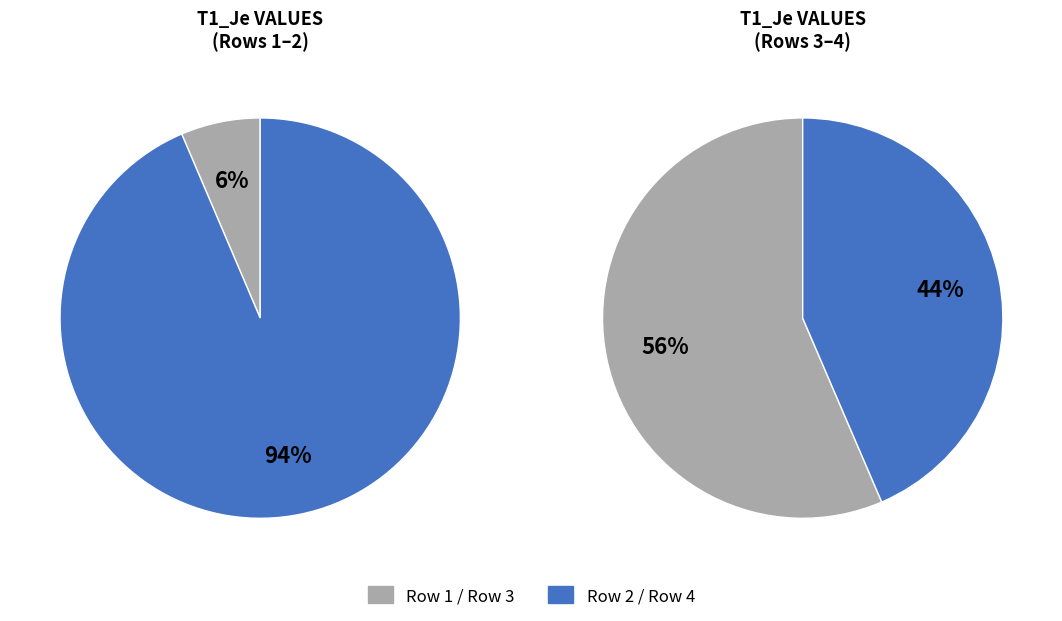

Which category has the smallest portion of the pie?

1